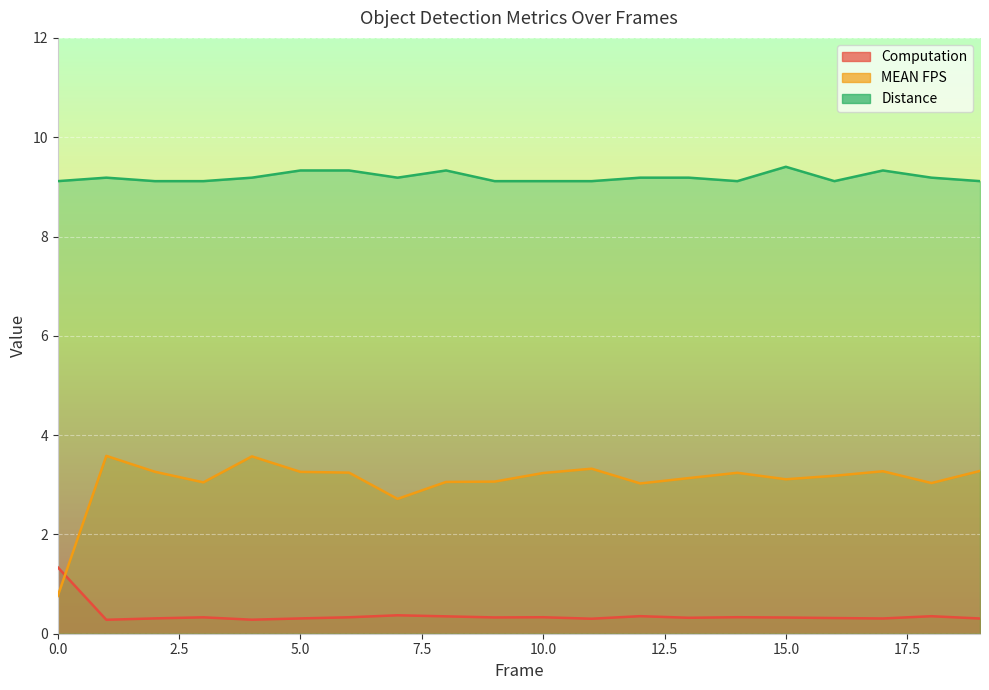

What is the value of the Computation point at the 1st from the left?

1.3